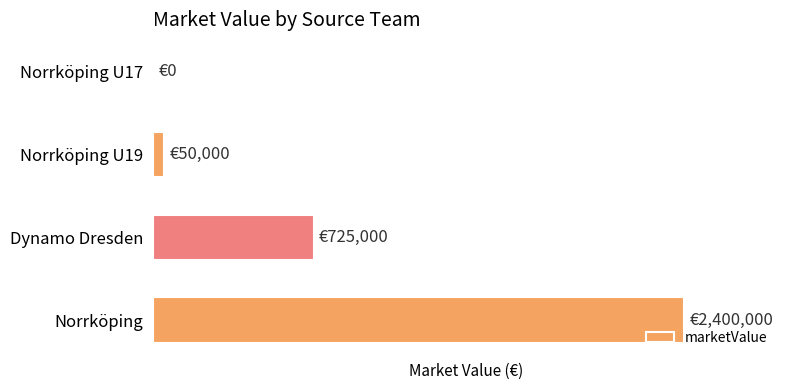

At which label is the value closest to 1200000?

Dynamo Dresden